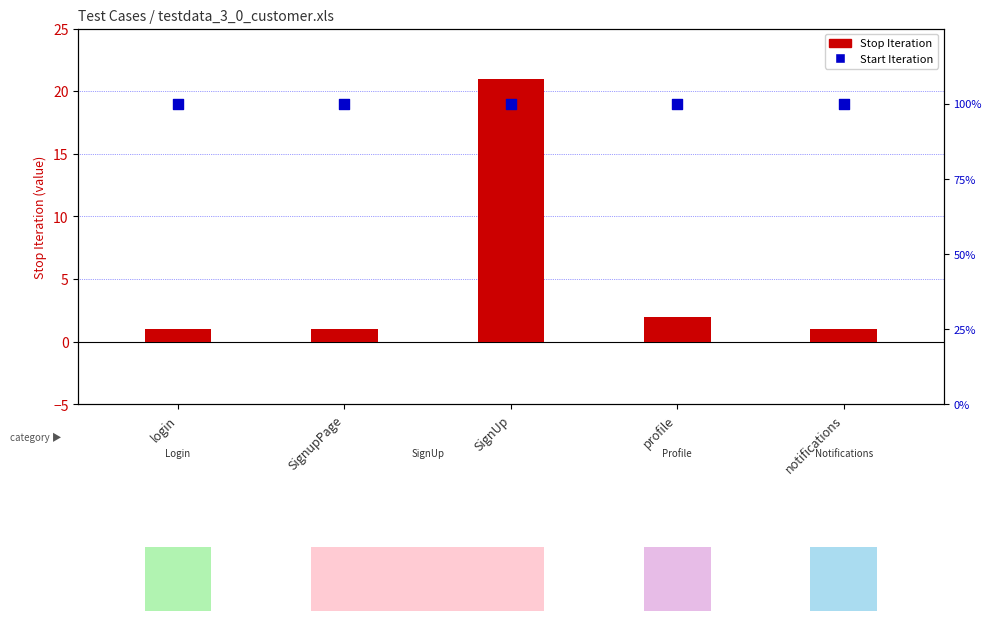

What are all the series names shown in the legend?

Stop Iteration, Start Iteration